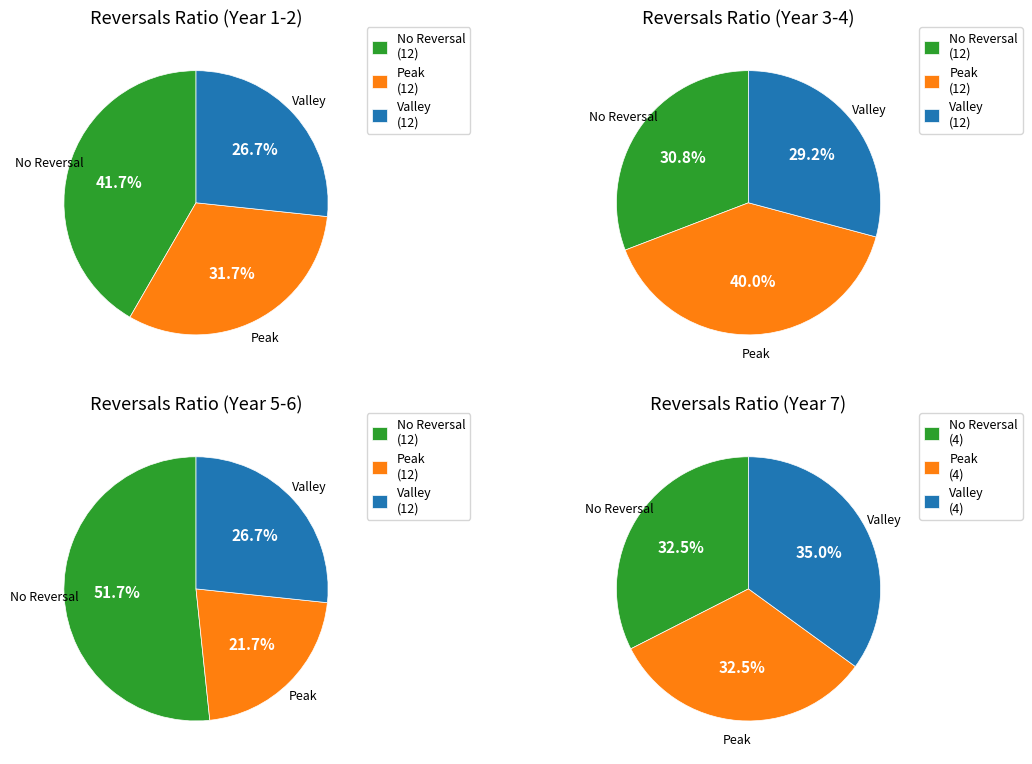

To the nearest percent, what is the difference between the 31 and 17 slice percentages?

1%